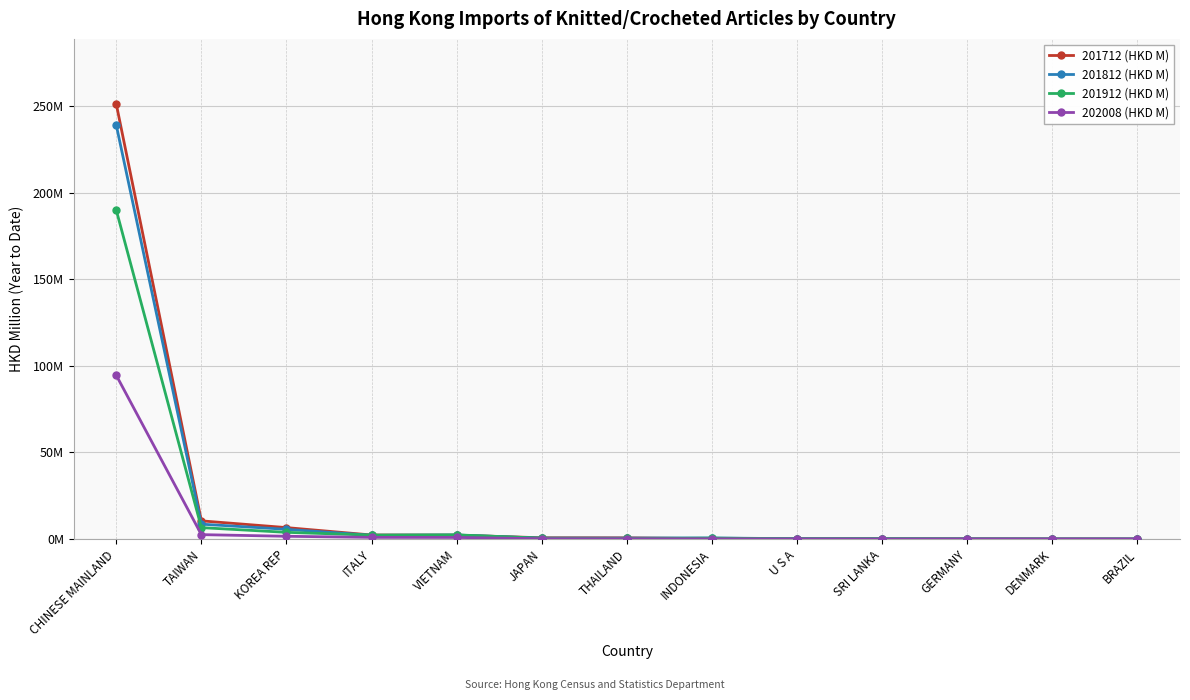

What are all the series names shown in the legend?

201712 (HKD M), 201812 (HKD M), 201912 (HKD M), 202008 (HKD M)